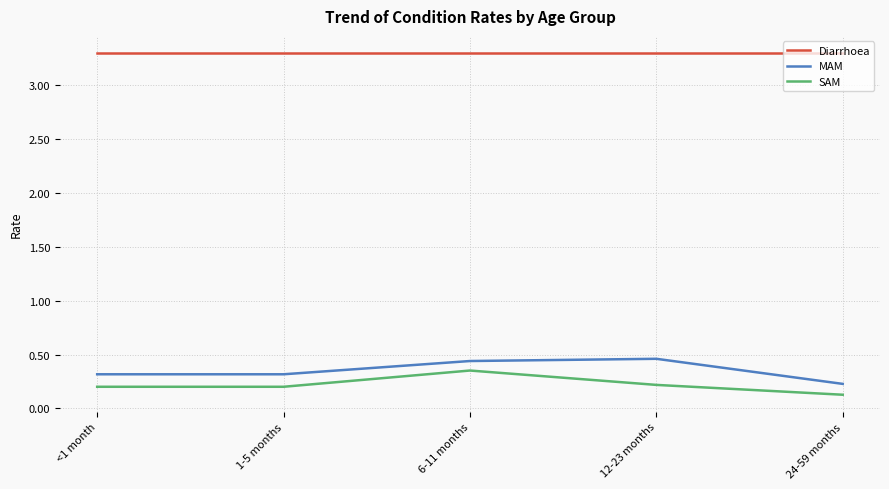

Is it true that MAM equals 0.4 at 24-59 months?

False